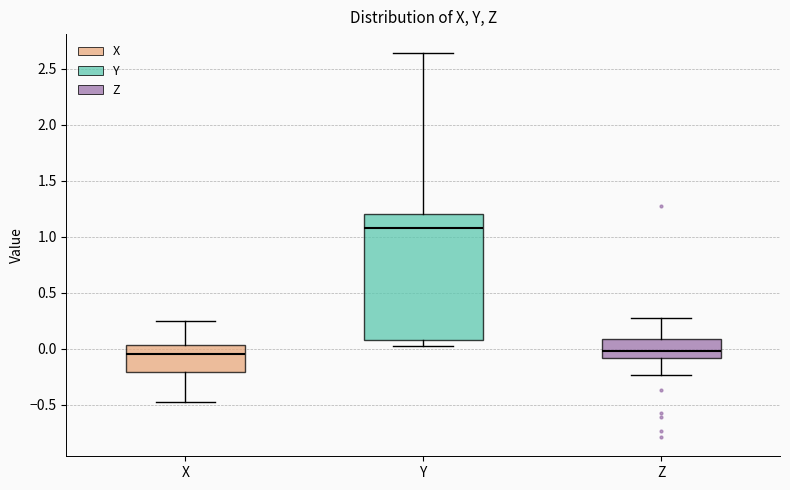

Comparing the boxes themselves (not the whiskers), which one is the tallest?

Y